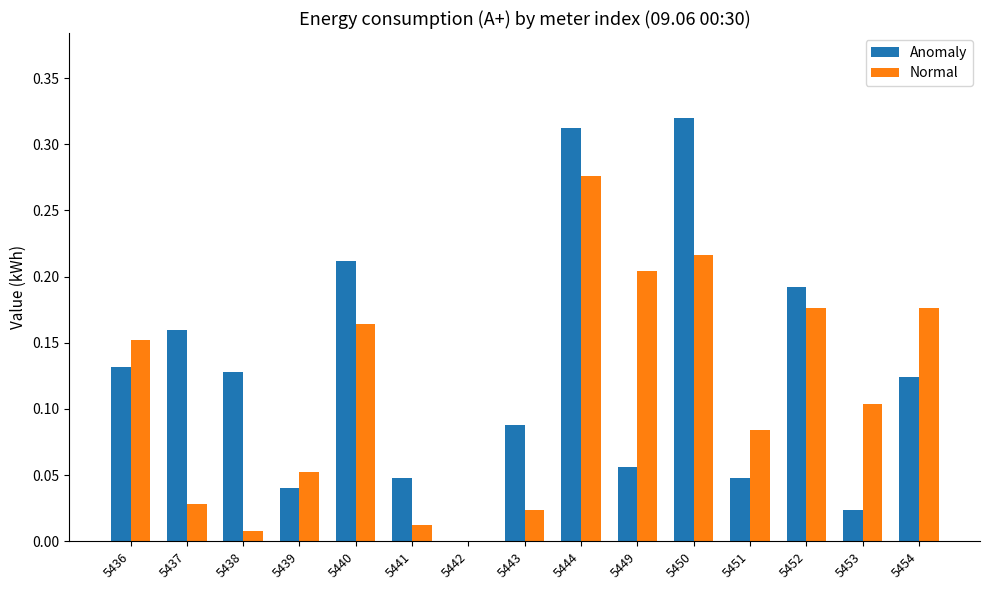

At which label does Normal reach its peak?

5444